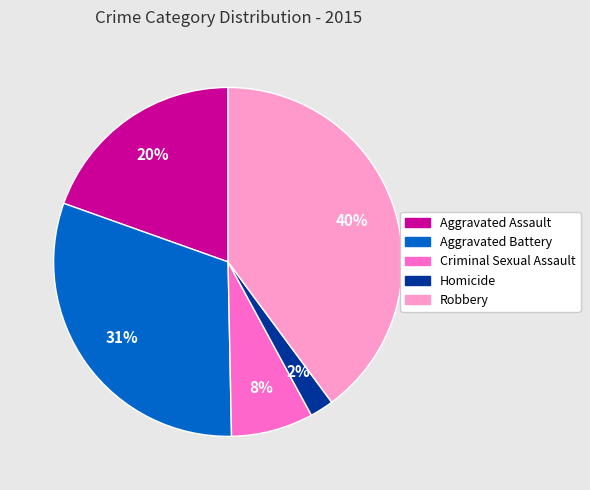

Is there a majority slice in this chart?

No